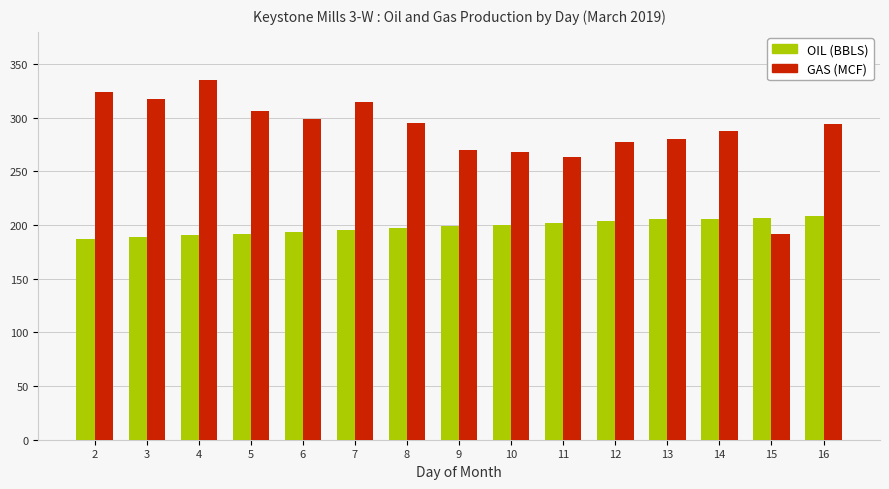

True or false: GAS (MCF) has a value of 324.0 at 2.

True